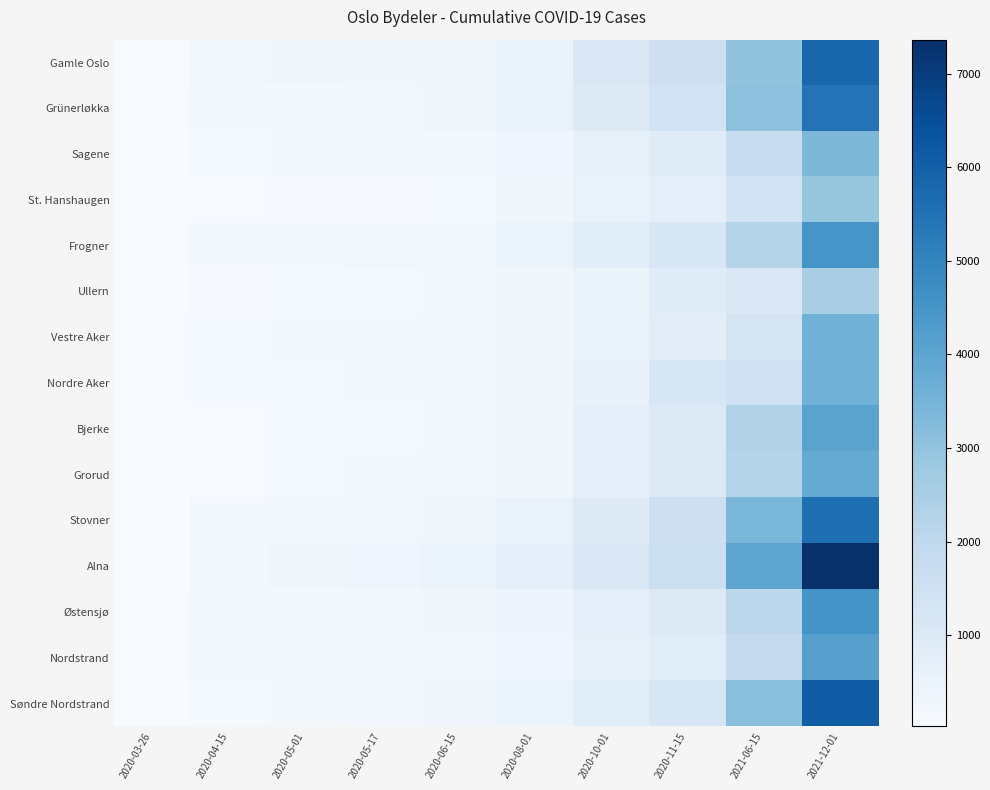

How many data points does each series have?

10